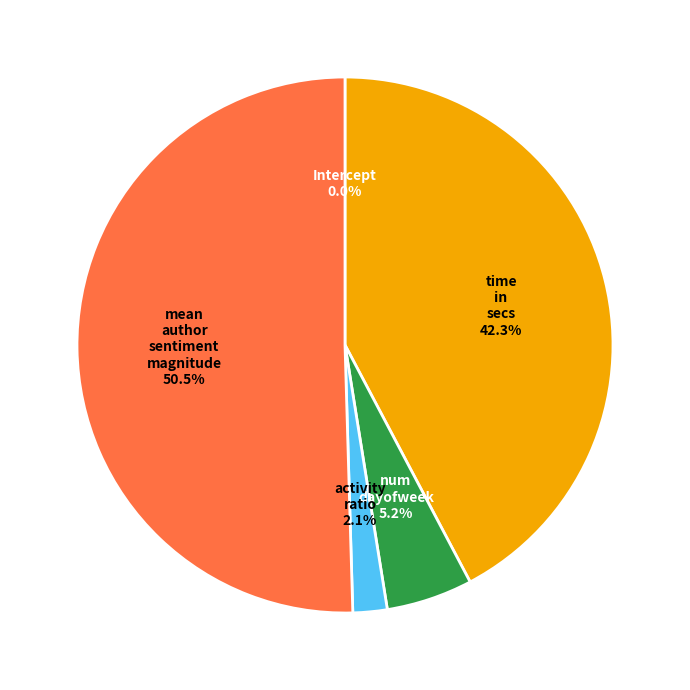

Count the number of slices in the pie.

5